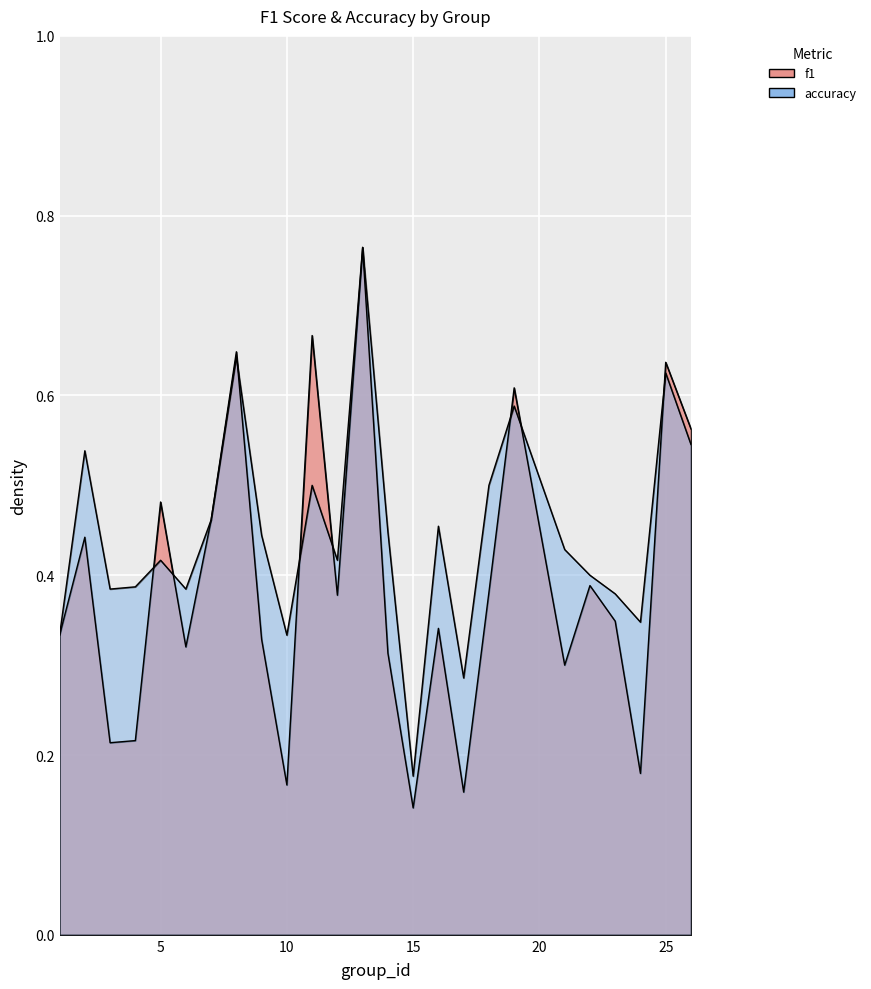

Which category has the lowest value in the accuracy series?

15